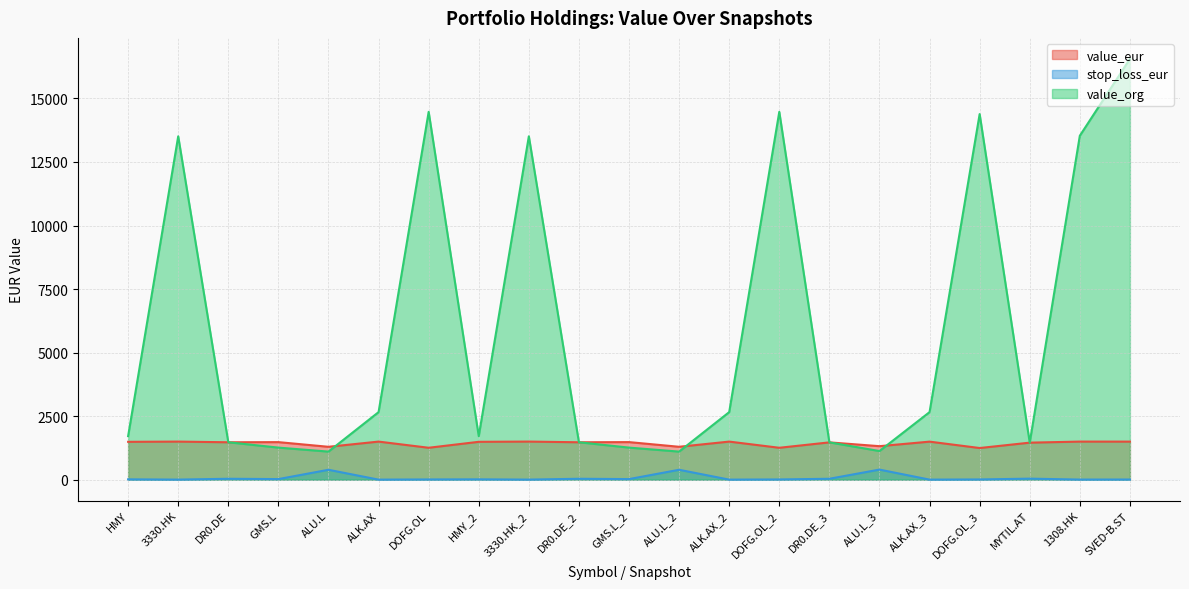

List the labels in order of stop_loss_eur value, smallest first.

ALK.AX, ALK.AX_2, ALK.AX_3, 3330.HK, 3330.HK_2, 1308.HK, SVED-B.ST, DOFG.OL, DOFG.OL_2, DOFG.OL_3, HMY, HMY_2, GMS.L, GMS.L_2, DR0.DE, DR0.DE_2, DR0.DE_3, MYTIL.AT, ALU.L, ALU.L_2, ALU.L_3